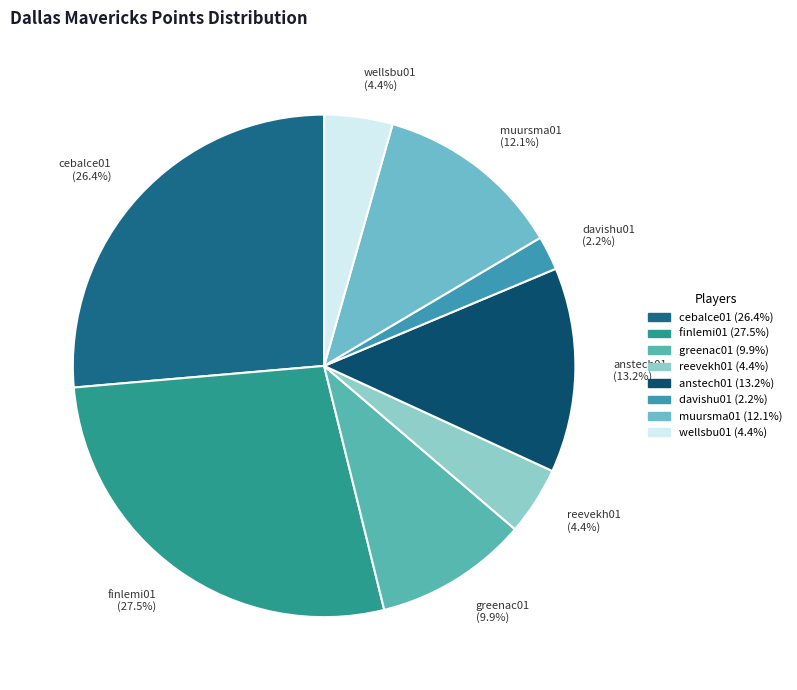

What is the largest slice in the pie chart?

finlemi01